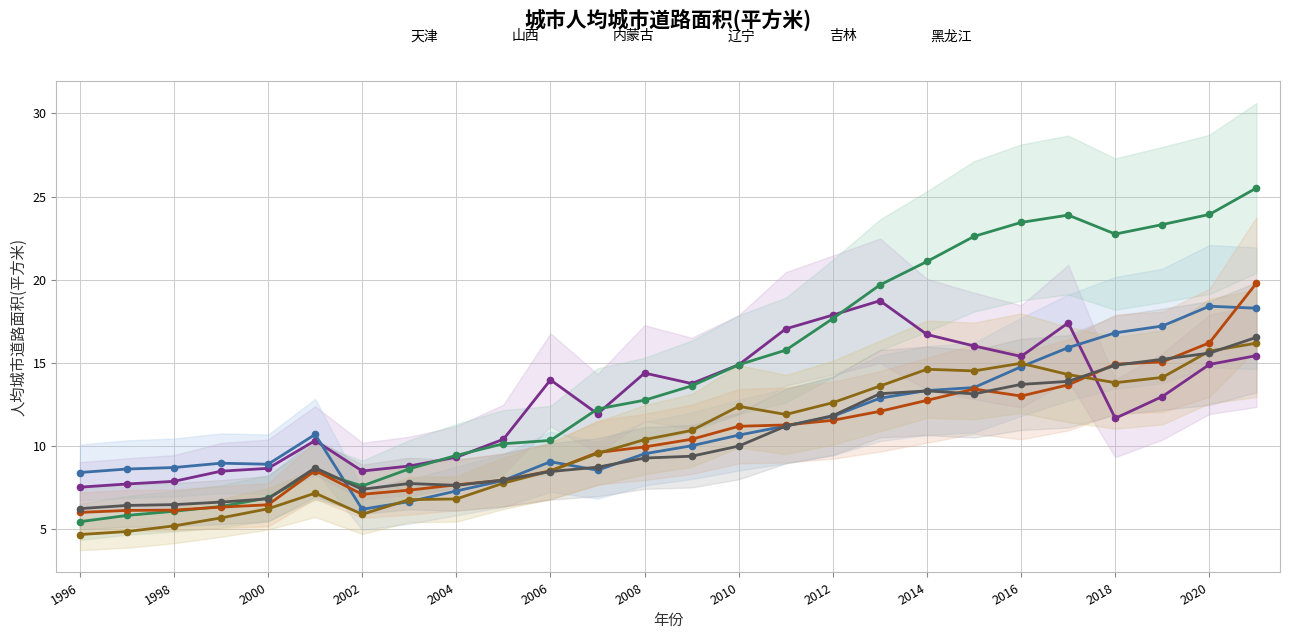

Which label corresponds to the smallest value in the chart?

1996